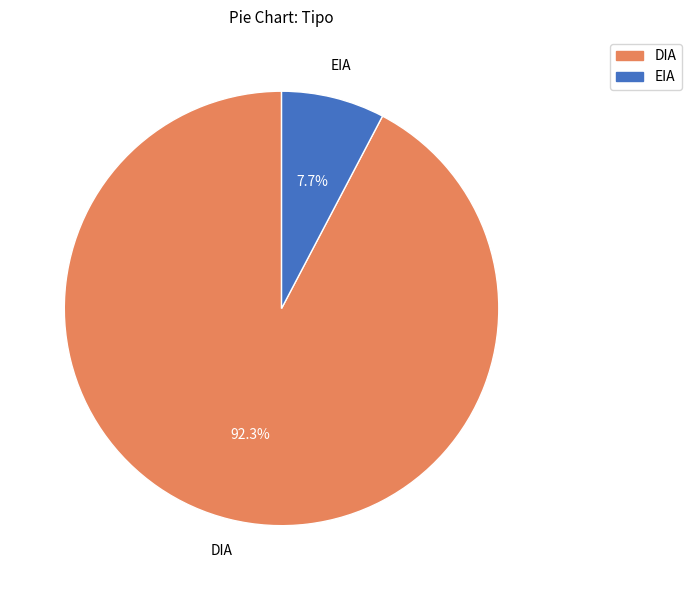

To the nearest percent, what portion does EIA represent?

8%